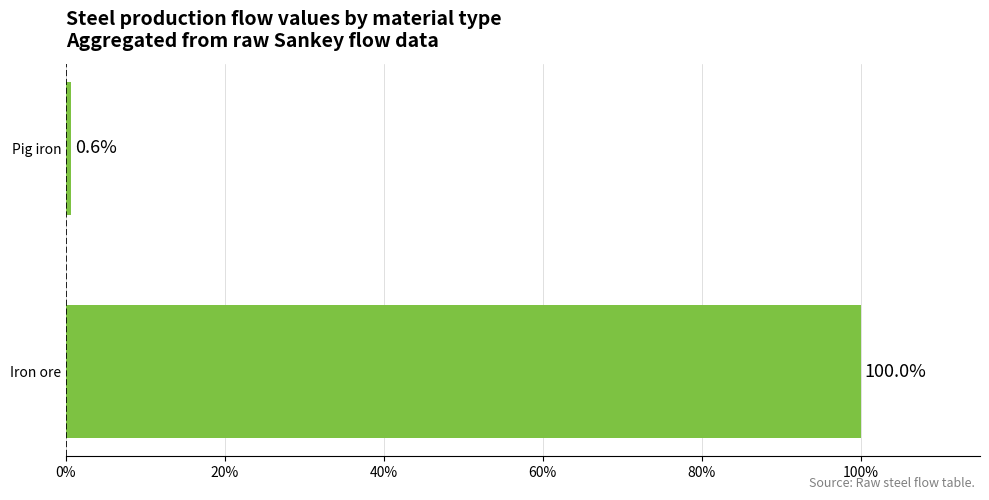

What is the average value?

50.3